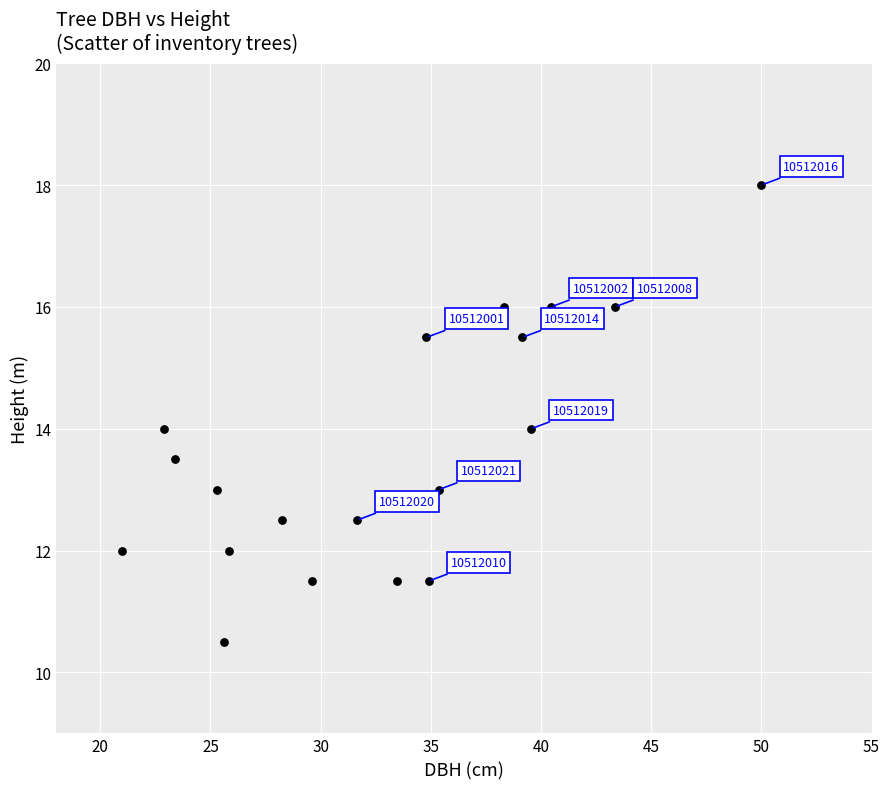

What is the range of X values (max minus min)?

29.0